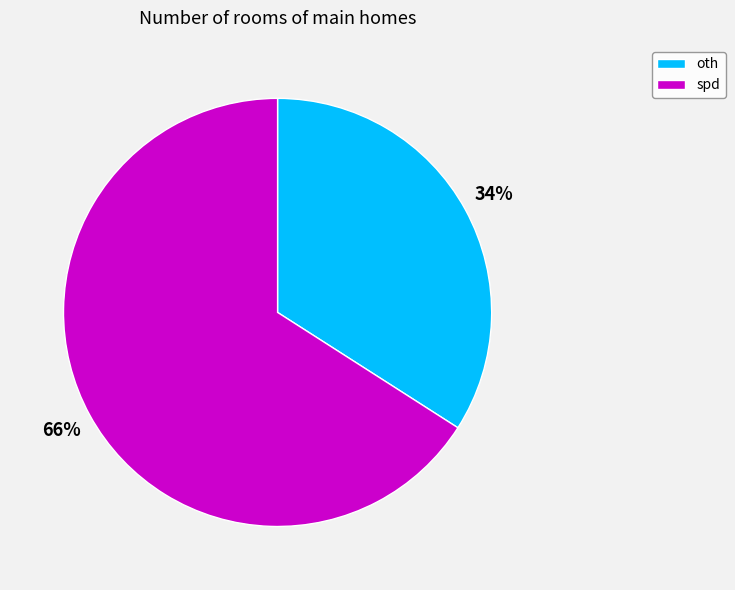

Do spd and oth together represent more than half of the pie?

Yes